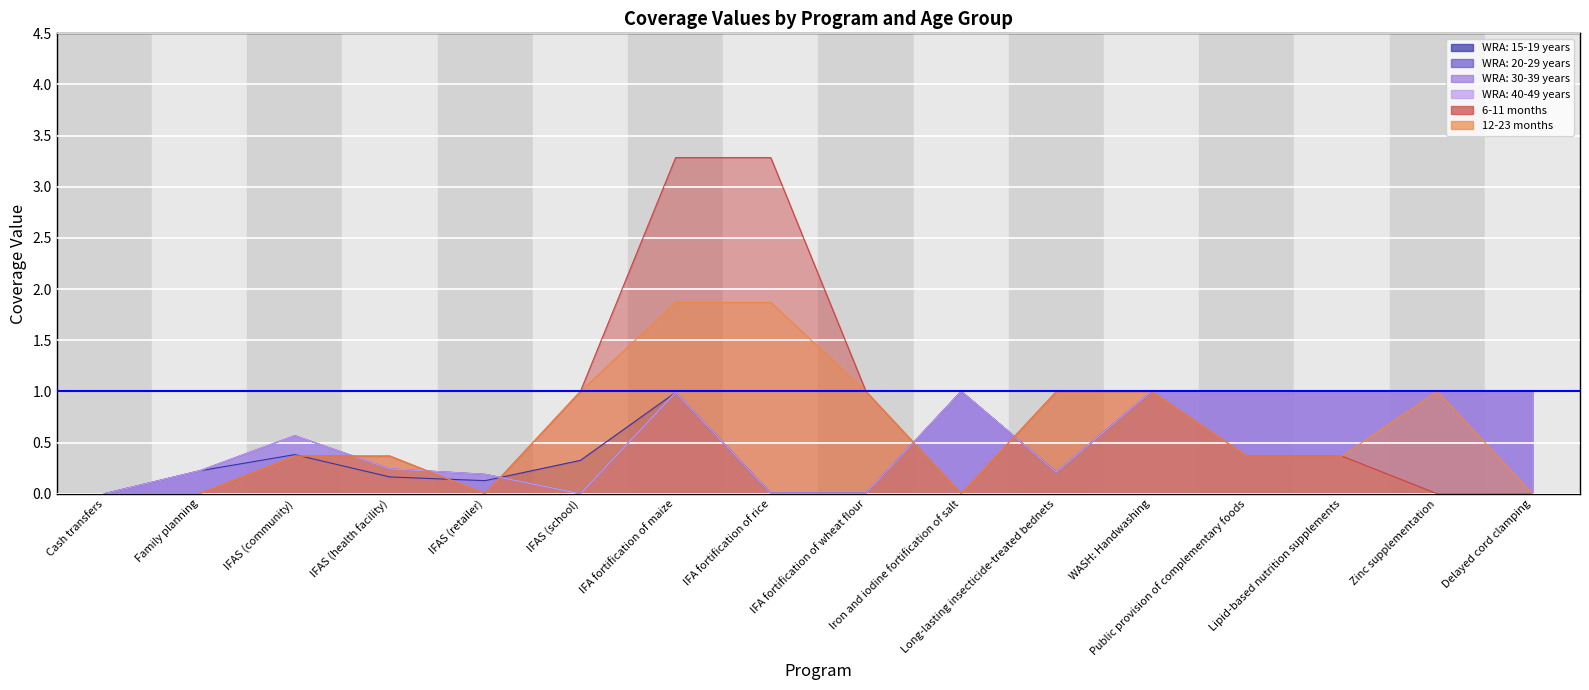

List the series in order of their peak value, lowest first.

WRA: 15-19 years, WRA: 20-29 years, WRA: 30-39 years, WRA: 40-49 years, 12-23 months, 6-11 months